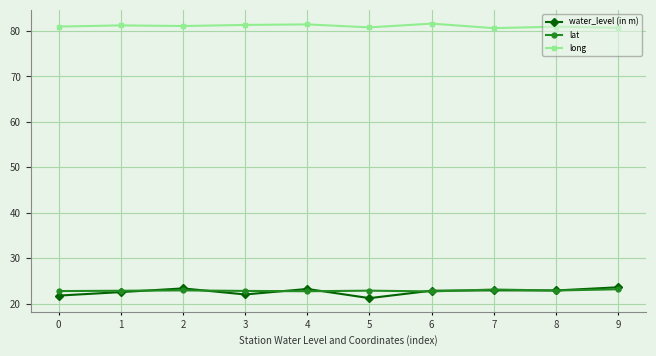

At how many categories does at least one series exceed 36?

10